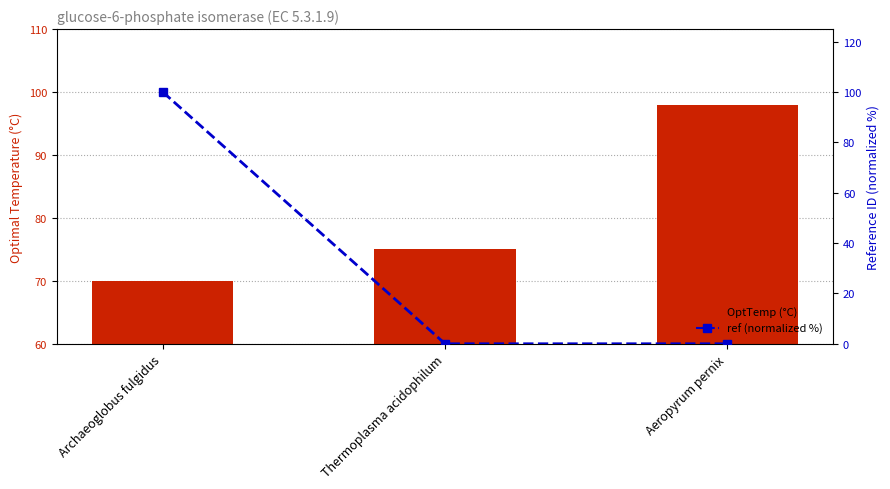

Between Thermoplasma acidophilum and Aeropyrum pernix, which is larger?

Aeropyrum pernix